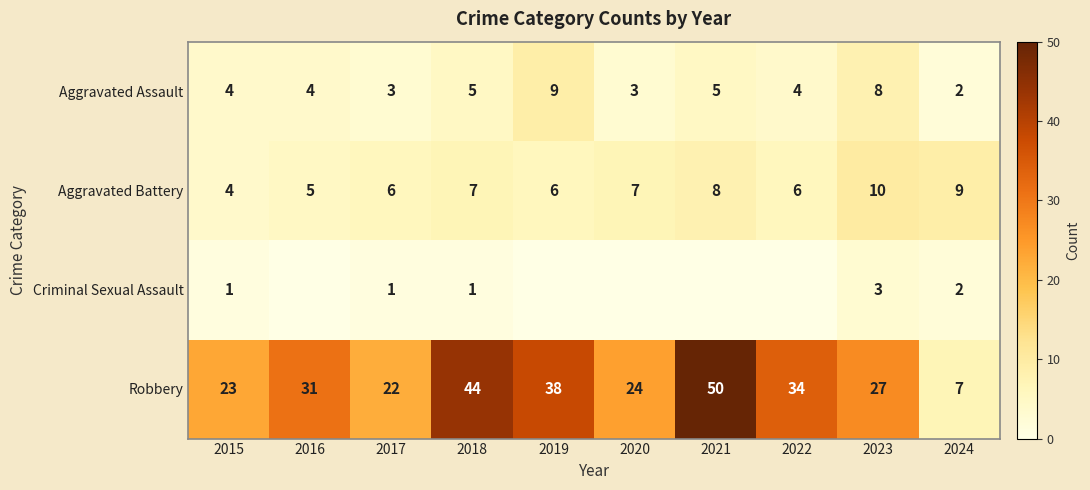

What is the maximum value for Robbery?

50